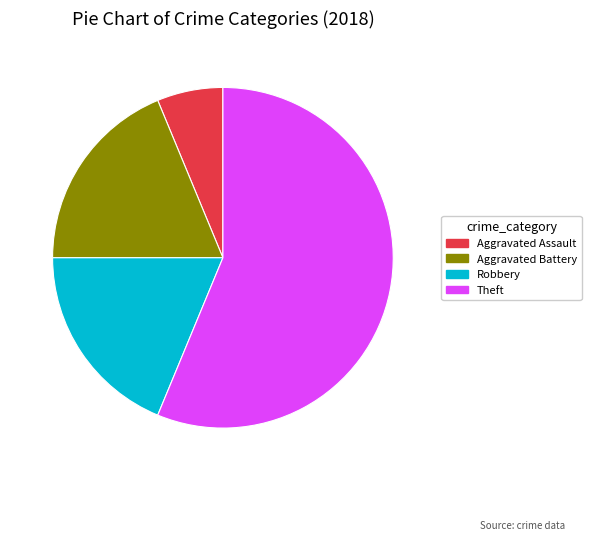

How many slices are in this pie chart?

4